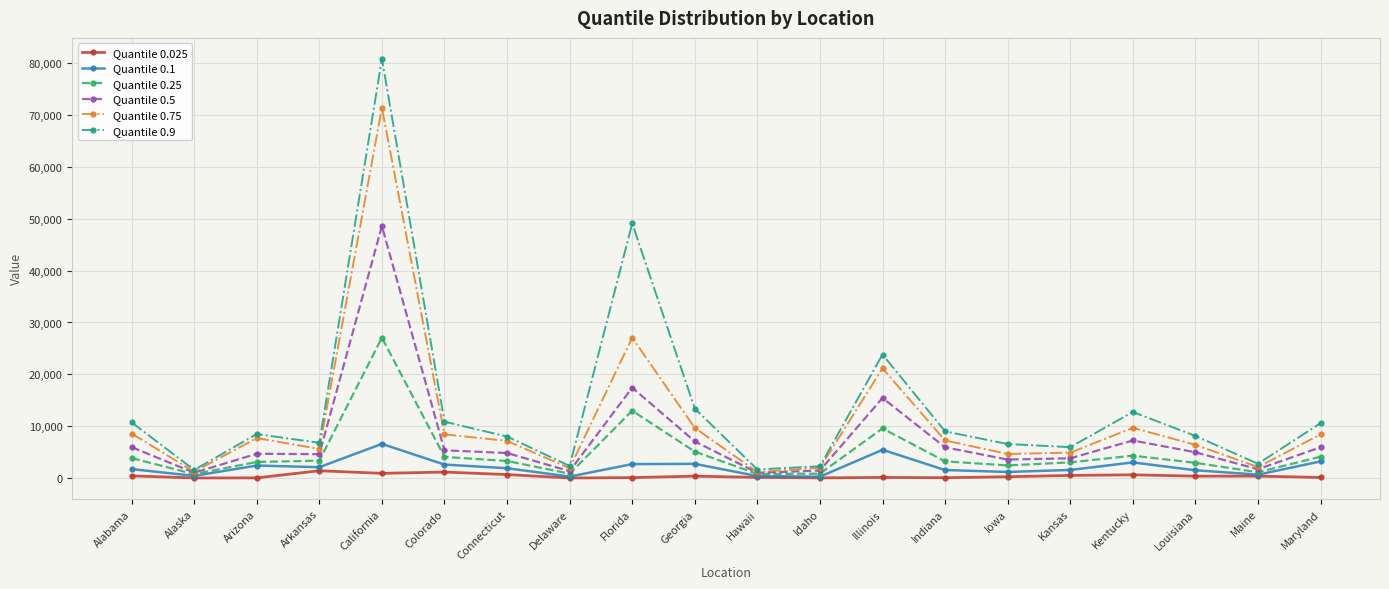

What is the lowest value of the Quantile 0.75 series?

1138